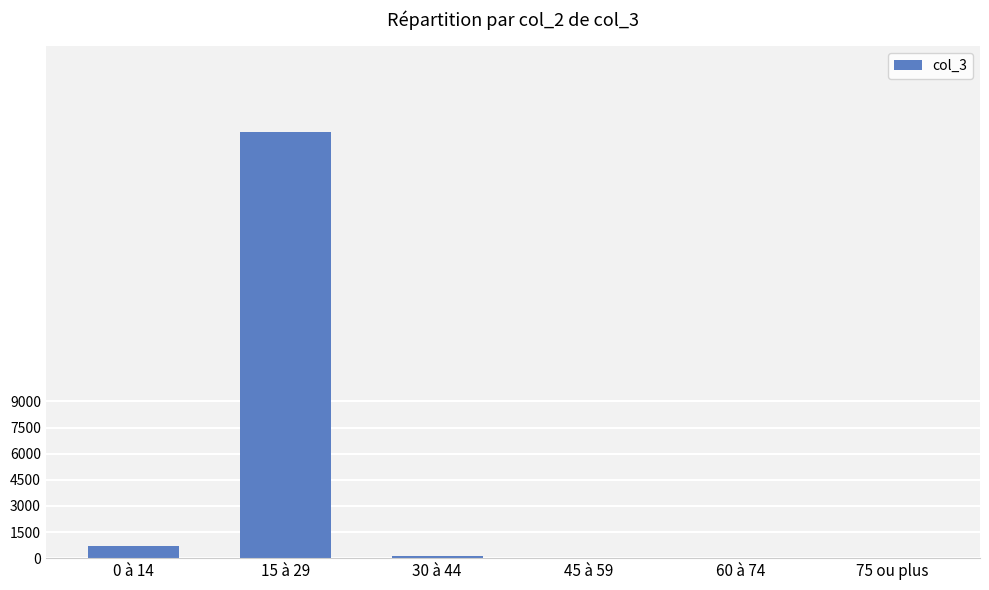

What is the greatest value displayed?

24493